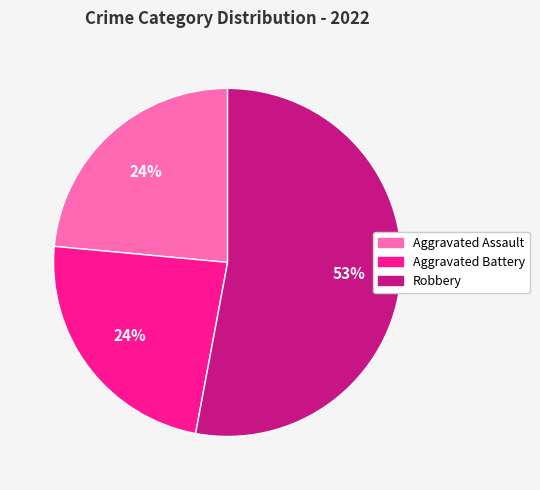

True or false: Aggravated Battery accounts for 37% of the total.

False